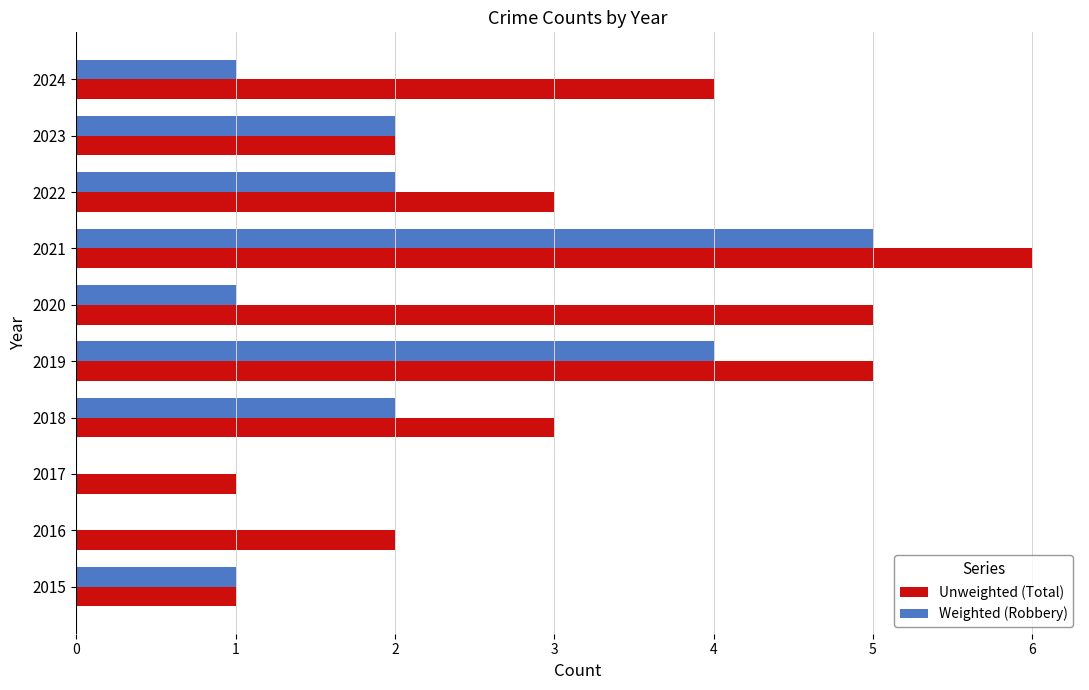

What is the total value across all series at 2024?

5